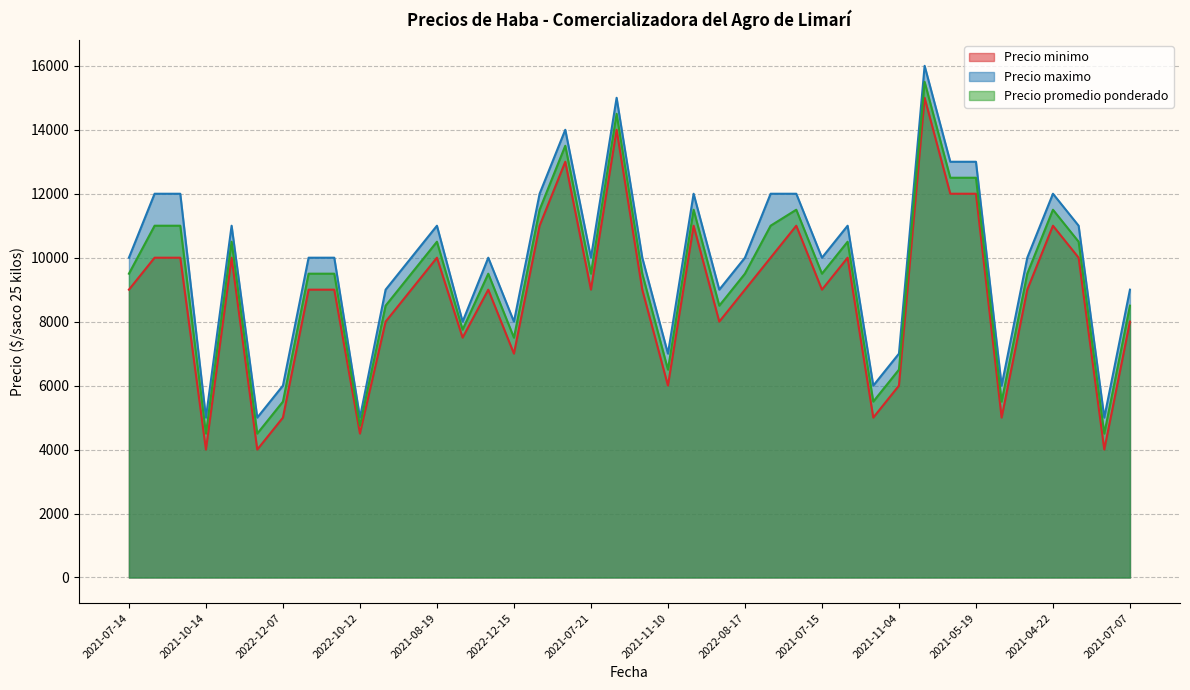

At which label does Precio minimo first exceed 9000?

2022-06-30